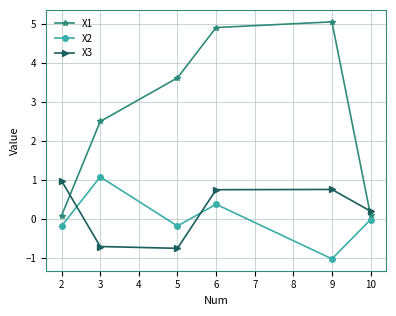

How many values in the X3 series exceed 0?

4